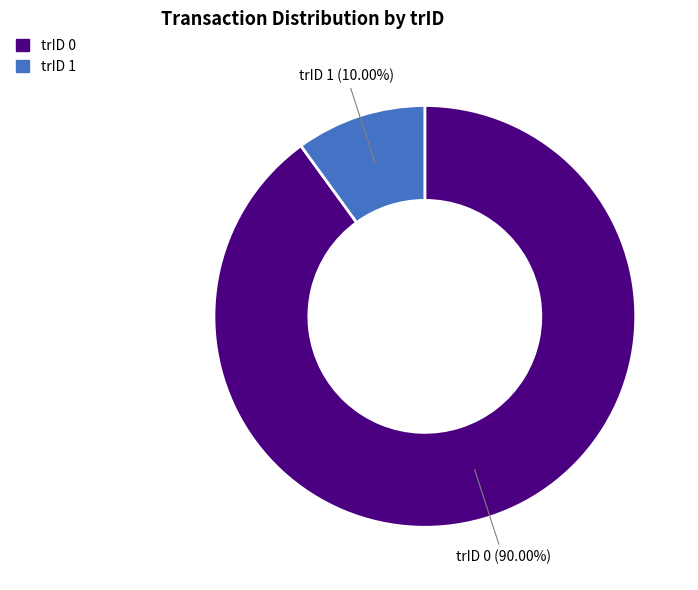

Is there any slice that represents more than half of the pie?

Yes